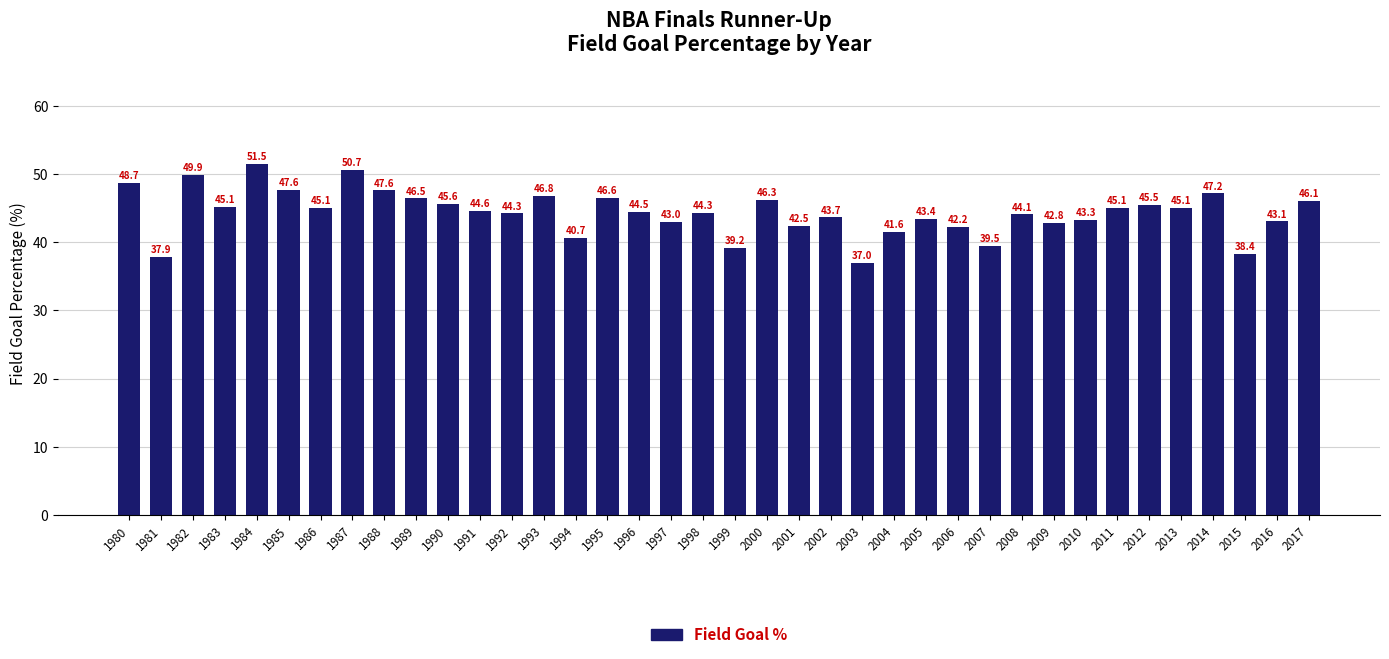

What is the sum of the values at 1997 and 1995?

89.6